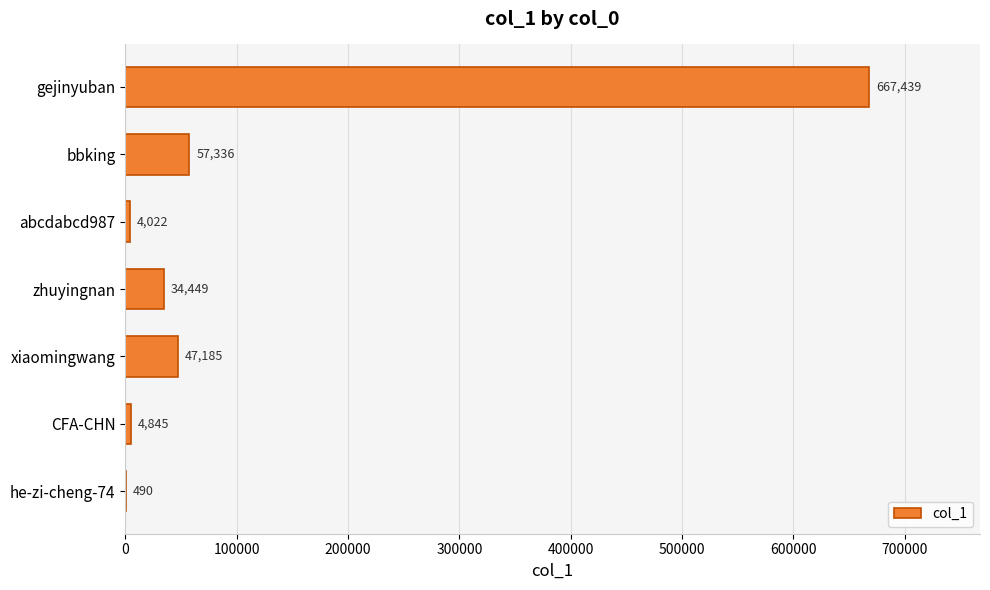

What is the sum of all values?

815766